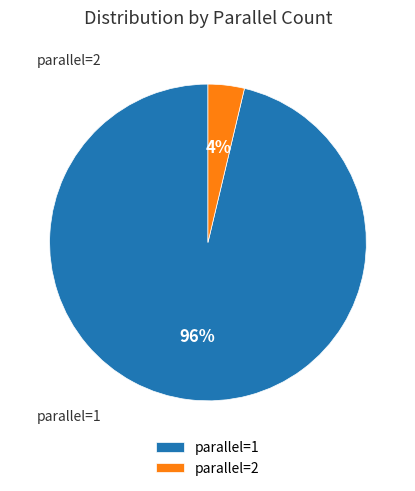

Does any single category account for the majority?

Yes